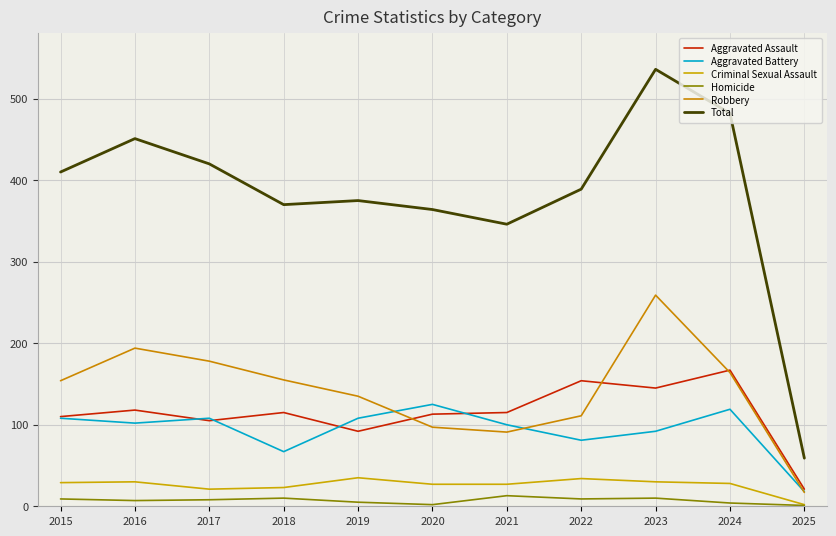

True or false: Criminal Sexual Assault and Total cross at least once.

False